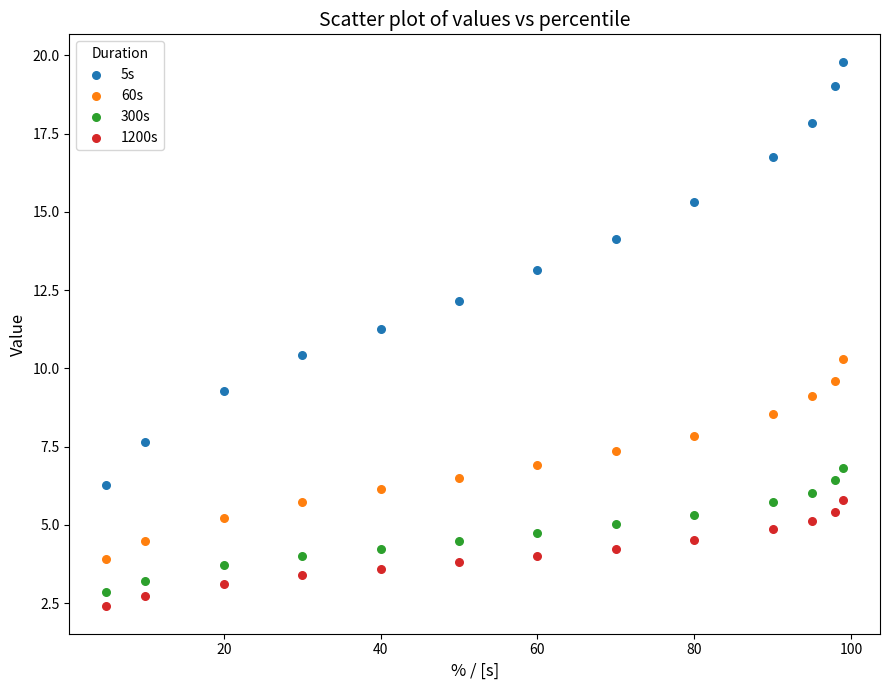

Across all data points, what is the range of X values (max minus min)?

94.0